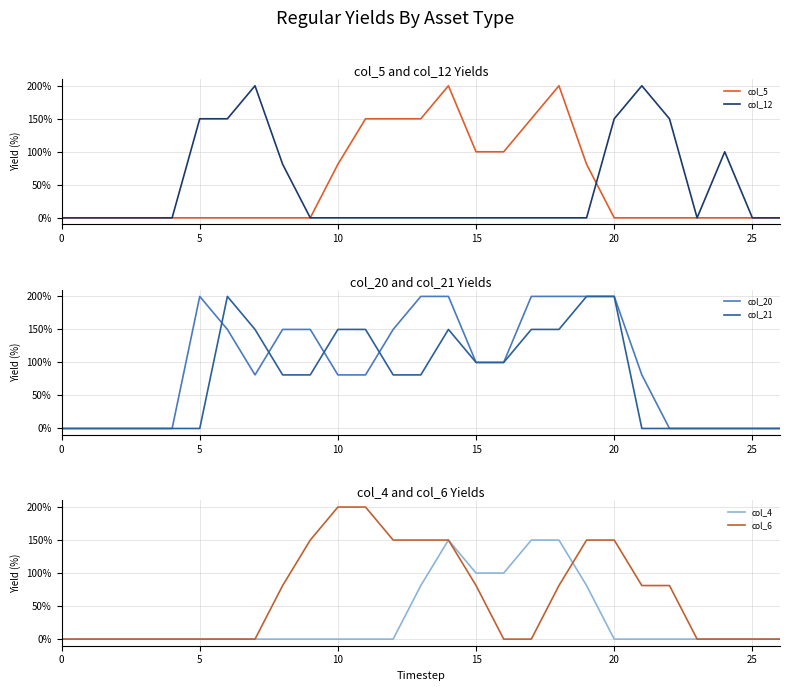

How many lines are shown in the chart?

6